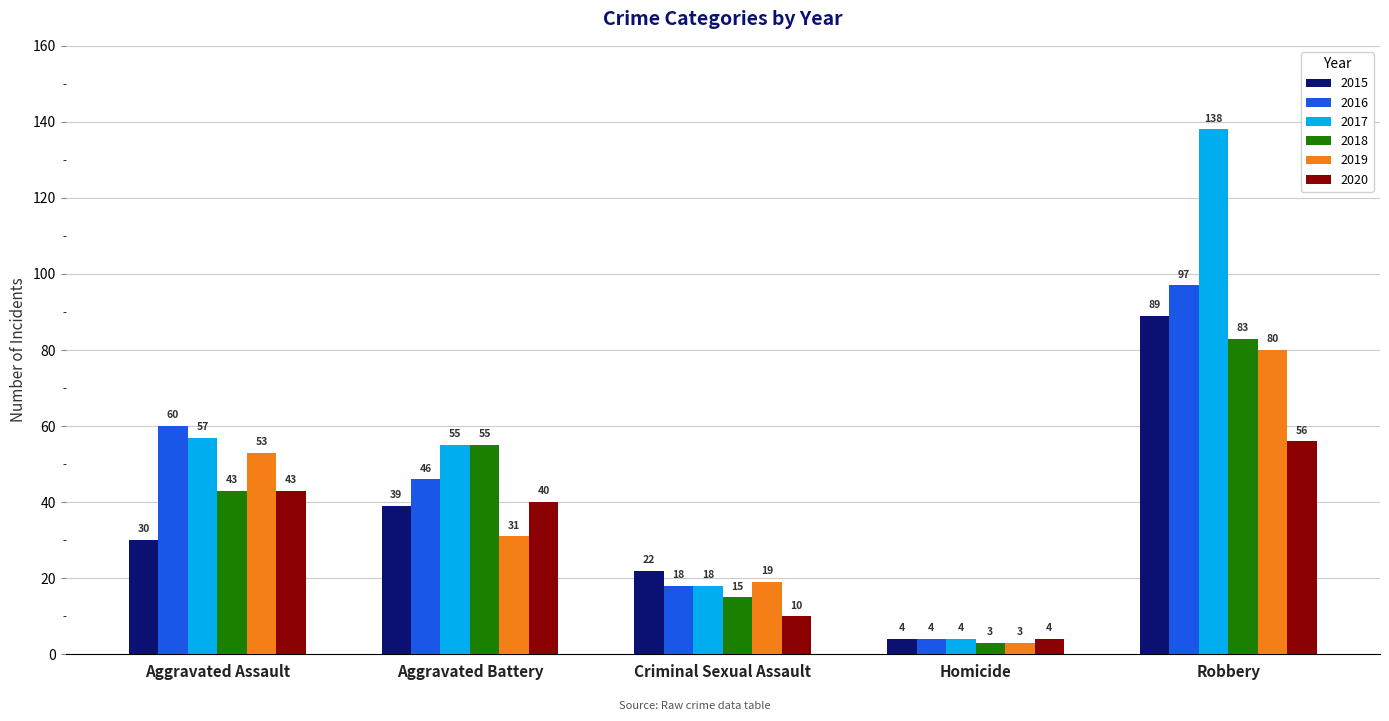

What is the total value across all series at Homicide?

22